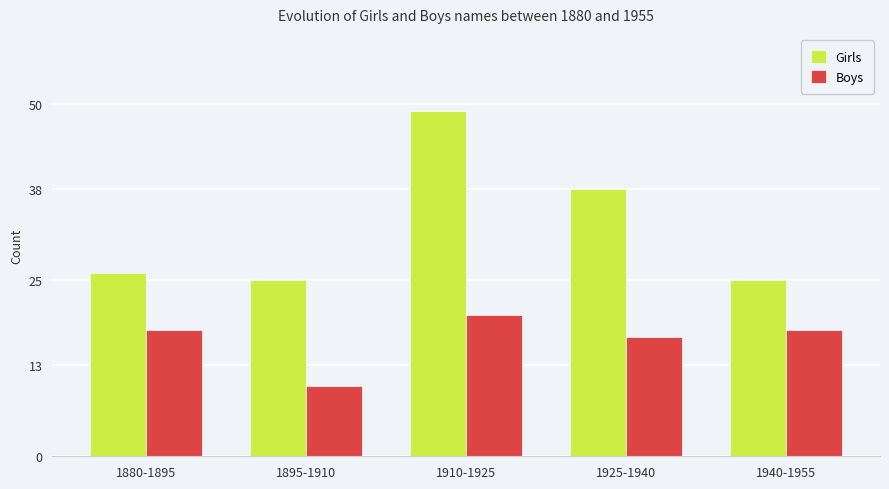

What is the average value of the Boys series?

17